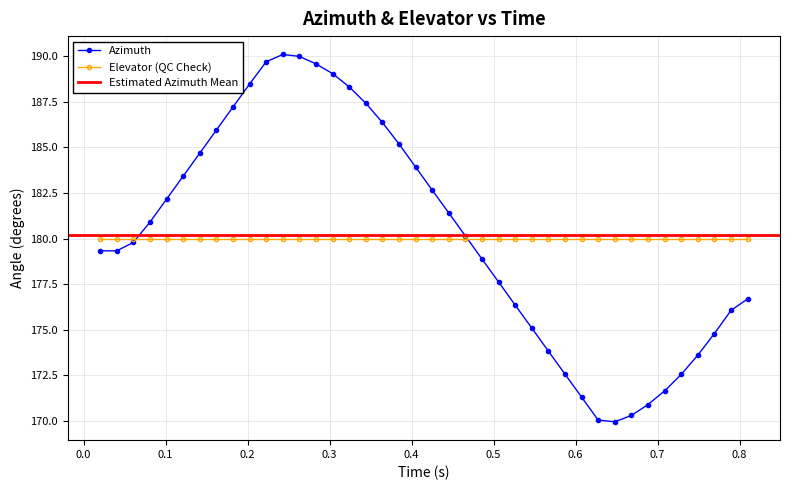

Rank the categories by value from highest to lowest.

0.242983, 0.263228, 0.222736, 0.283473, 0.303716, 0.202491, 0.323961, 0.344206, 0.182247, 0.364453, 0.162003, 0.384697, 0.14176, 0.404942, 0.121515, 0.425187, 0.101266, 0.445443, 0.0810199, 0.465683, 0.0607739, 0.0202907, 0.0405306, 0.485927, 0.506187, 0.809865, 0.52643, 0.78962, 0.546675, 0.769374, 0.566918, 0.749129, 0.587166, 0.728885, 0.708639, 0.607411, 0.688393, 0.668148, 0.627656, 0.647901